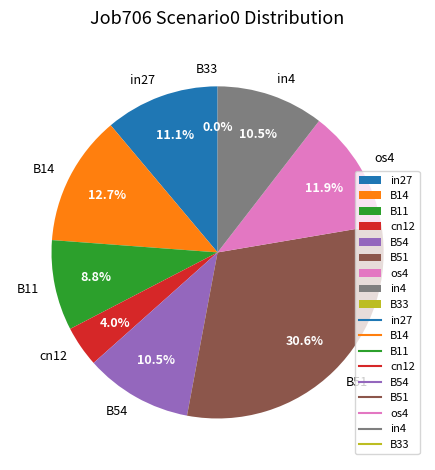

Is it true that B33 is 0% of the pie?

True